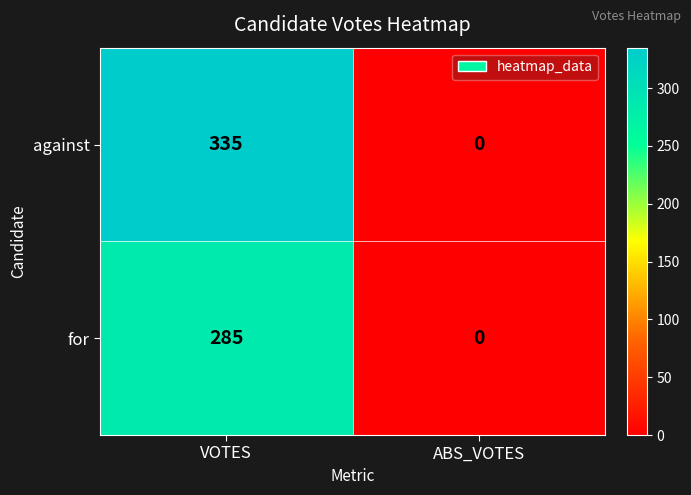

True or false: against has a value of 150 at VOTES.

False